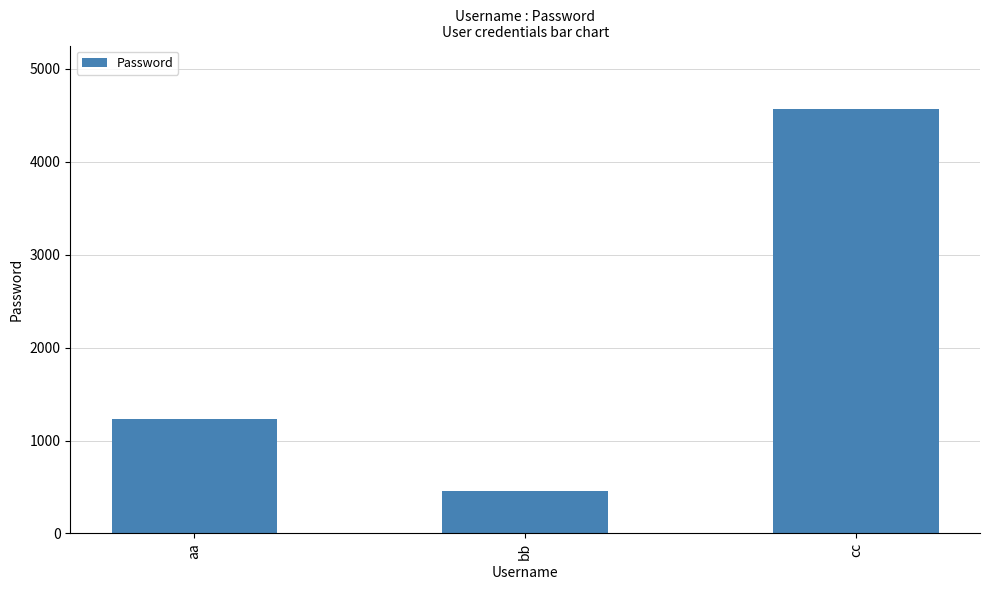

Reading left to right, extract all data points from this chart.

1234	456	4567